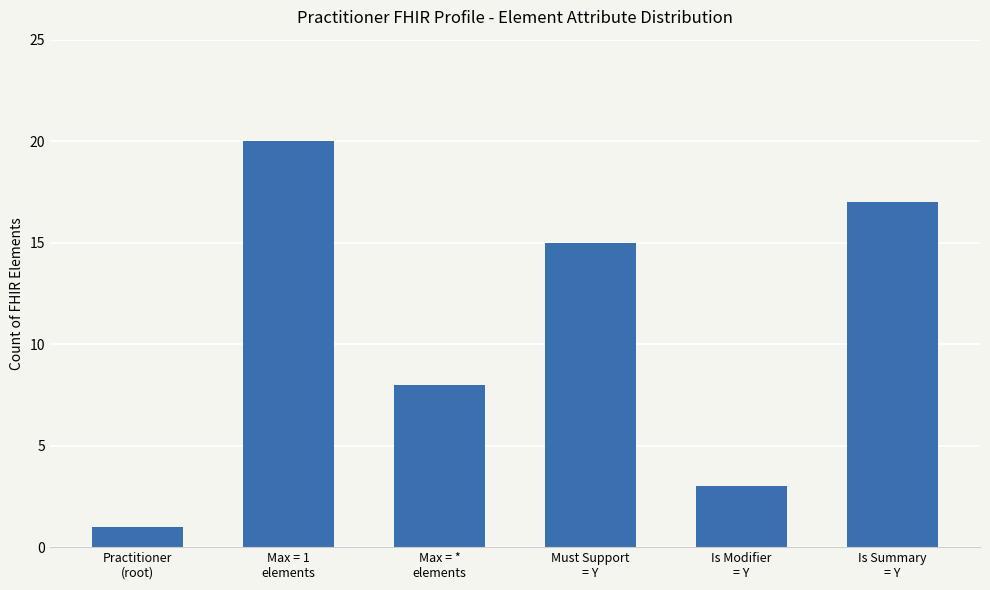

List the labels in order of value, largest first.

Max = 1
elements, Is Summary
= Y, Must Support
= Y, Max = *
elements, Is Modifier
= Y, Practitioner
(root)